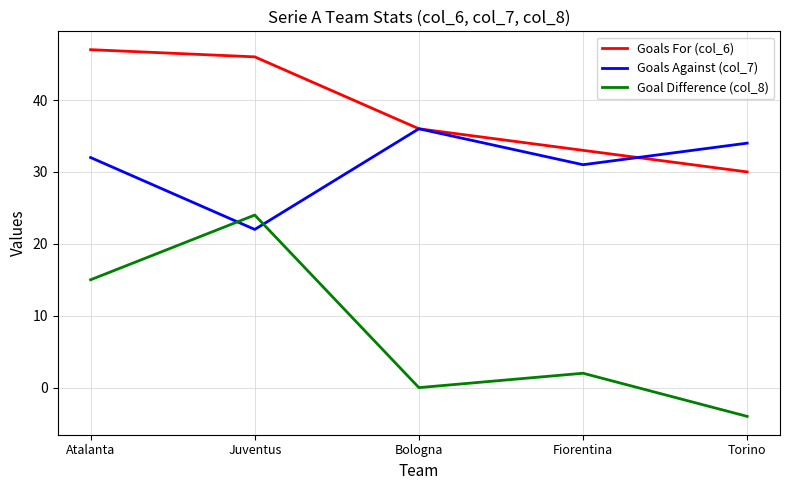

What is the minimum value shown in the chart?

-4